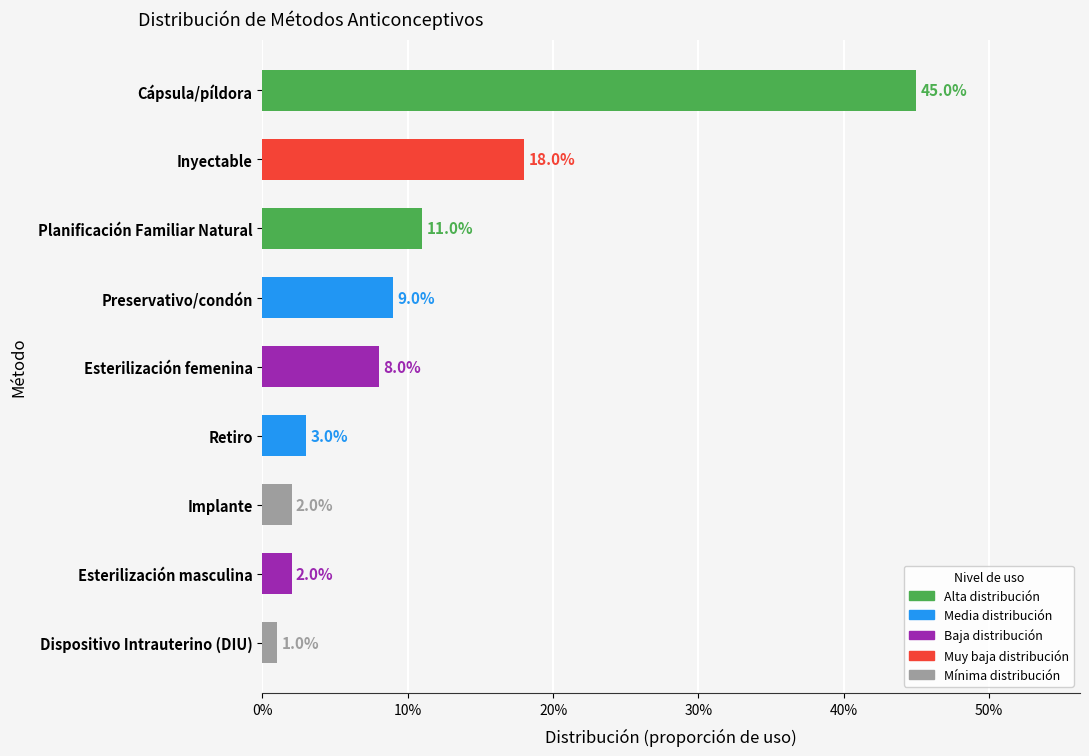

Does the chart contain any negative values?

No